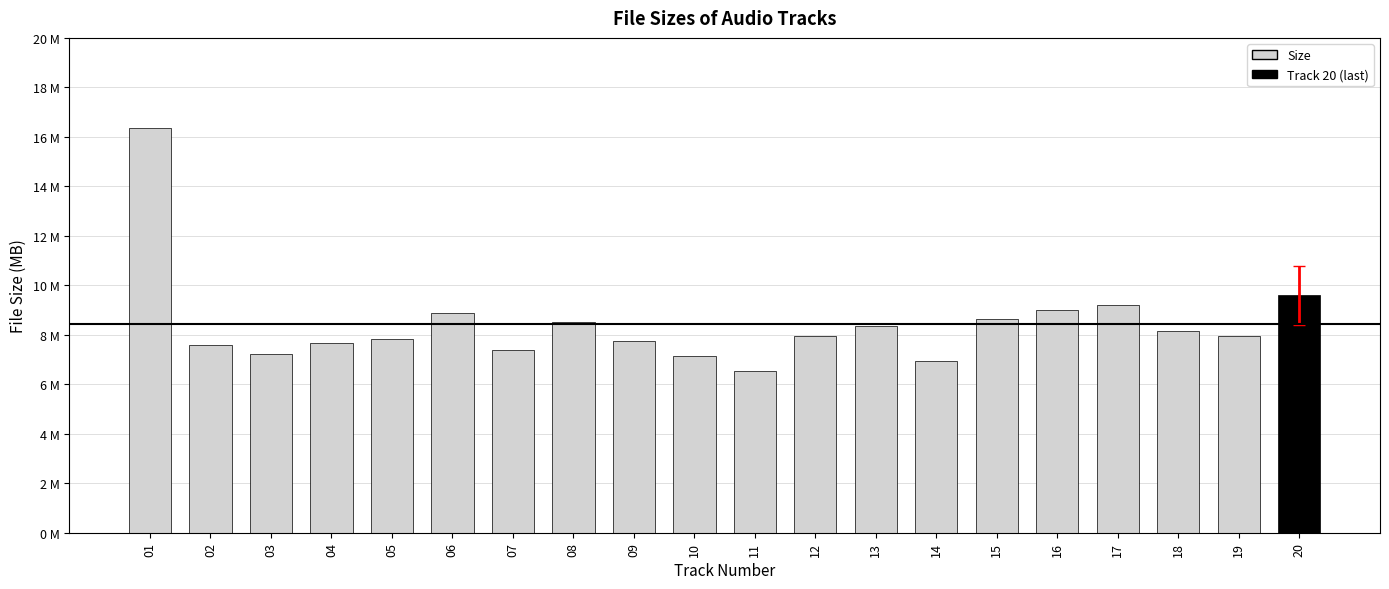

Reading right to left, what are all the values shown in this chart?

20=9.6	19=7.9	18=8.2	17=9.2	16=9.0	15=8.6	14=6.9	13=8.3	12=7.9	11=6.5	10=7.1	09=7.8	08=8.5	07=7.4	06=8.9	05=7.8	04=7.7	03=7.2	02=7.6	01=16.4